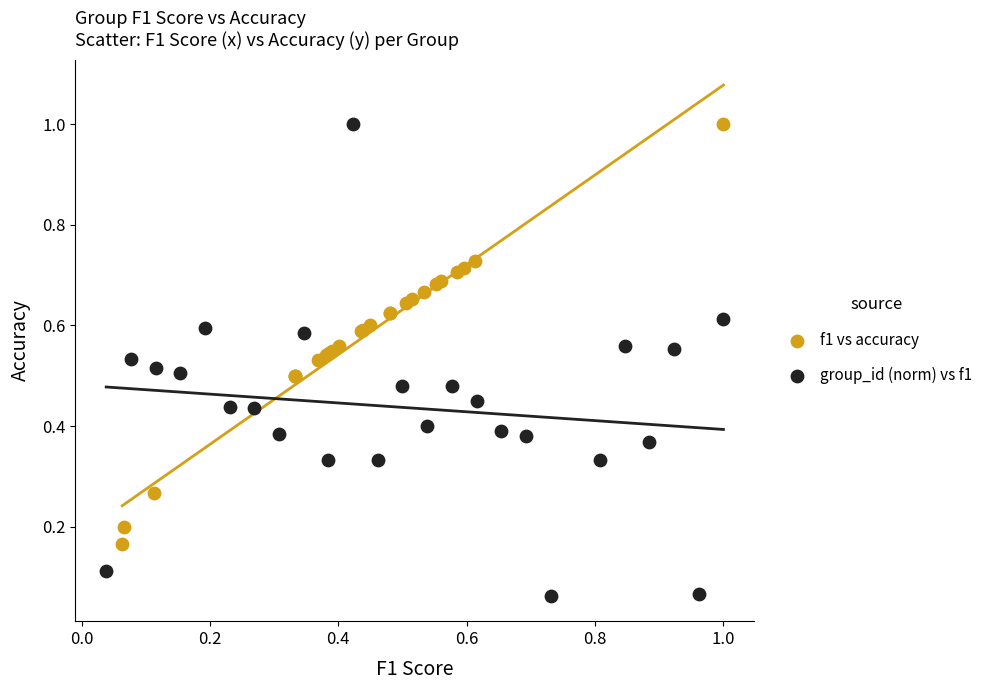

Which series contains the lowest Y value?

group_id (norm) vs f1